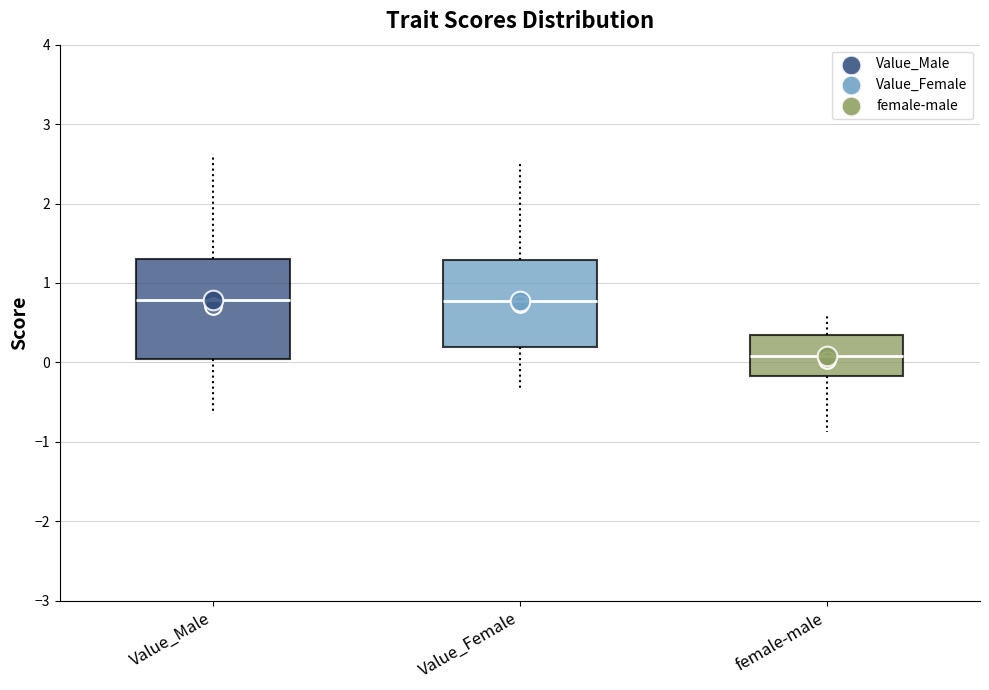

Reading left to right, transcribe this box plot: for each box, give where its median line is, the range the box spans, and where its two whiskers end, as read against the y-axis. The values are not printed on the chart, so give them approximately, as read against the axis.

Value_Male: median 0.8, box 0.0 to 1.3, whiskers -0.6 to 2.6
Value_Female: median 0.8, box 0.2 to 1.3, whiskers -0.4 to 2.5
female-male: median 0.1, box -0.2 to 0.3, whiskers -0.9 to 0.6